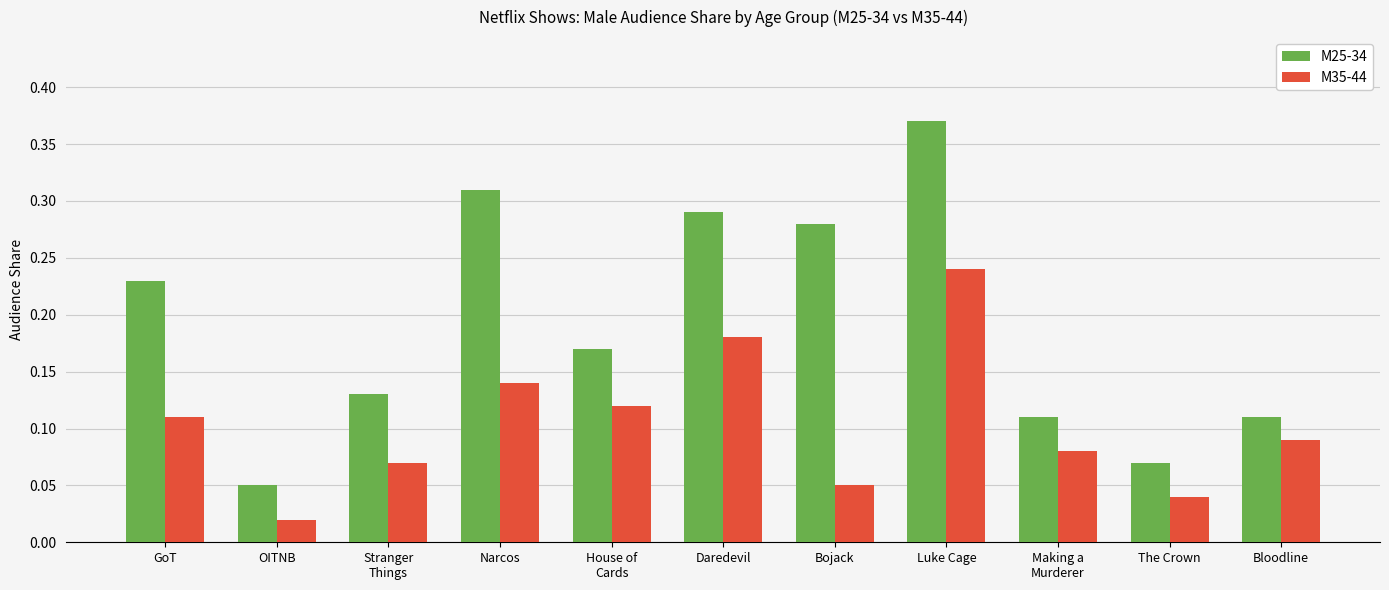

What is the sum of all M35-44 values?

1.1